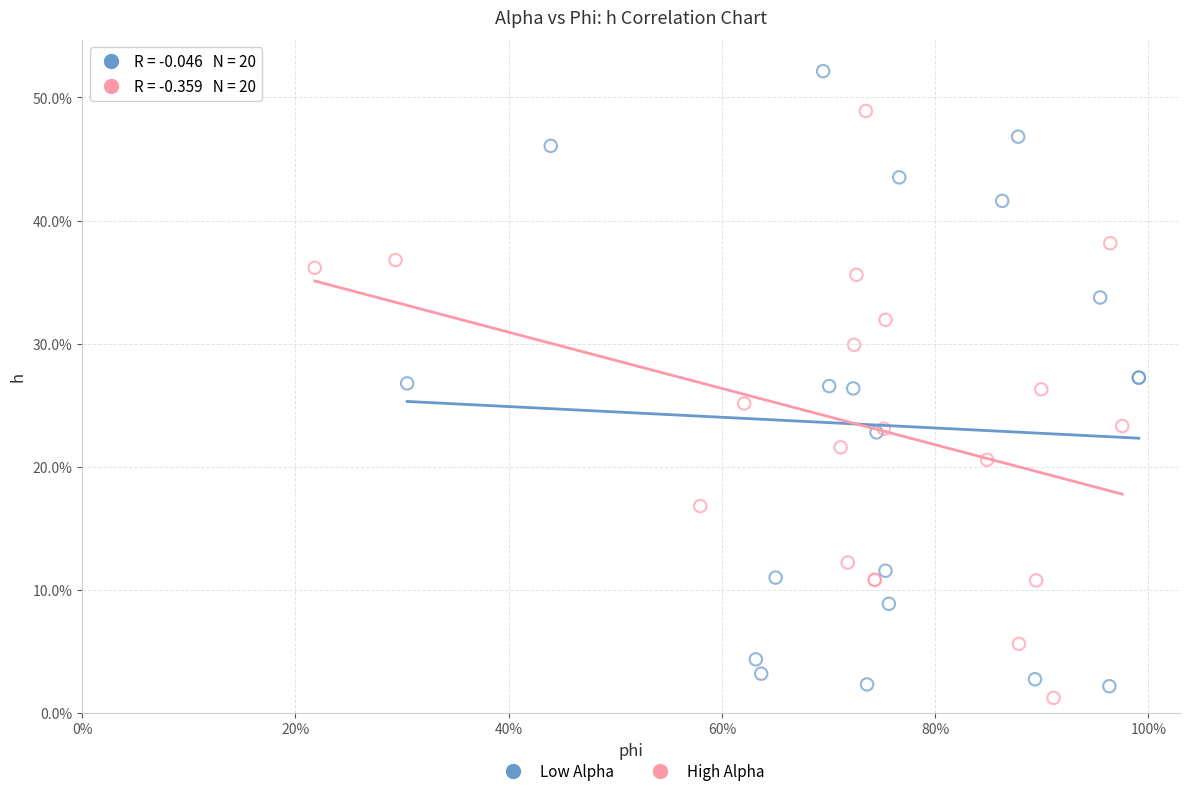

What are all the series names shown in the legend?

Low Alpha, High Alpha